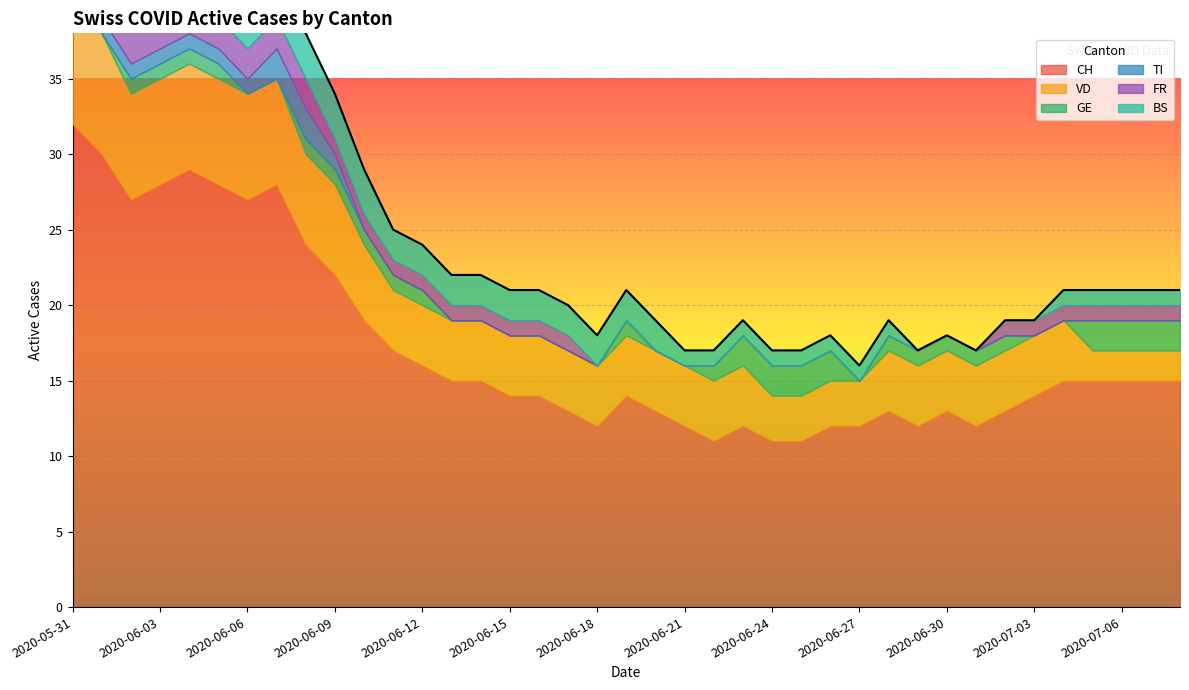

At which label is FR closest to 1?

2020-06-09